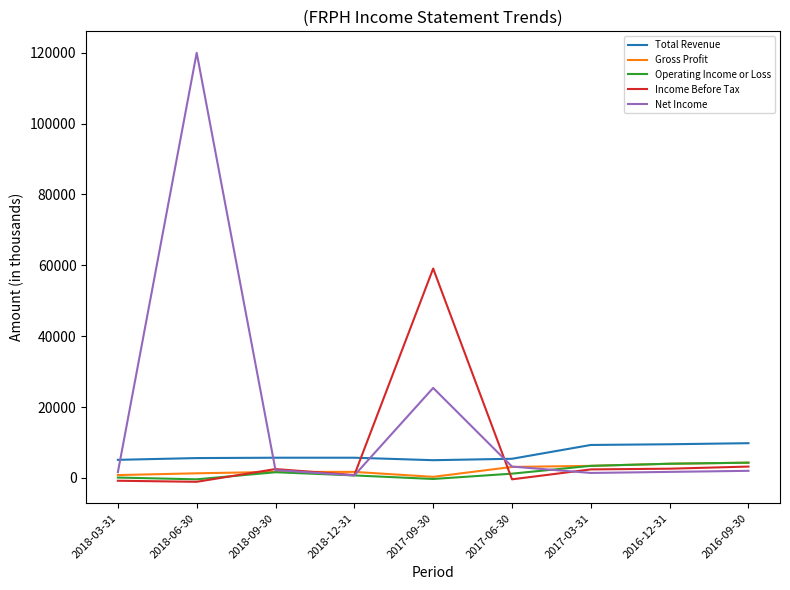

What is the highest value of the Total Revenue series?

9800